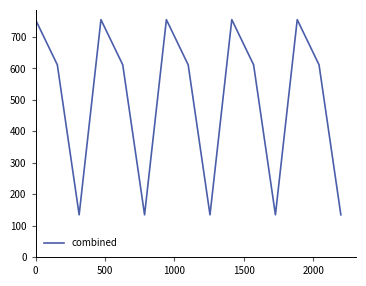

What is the minimum value shown in the chart?

134.2